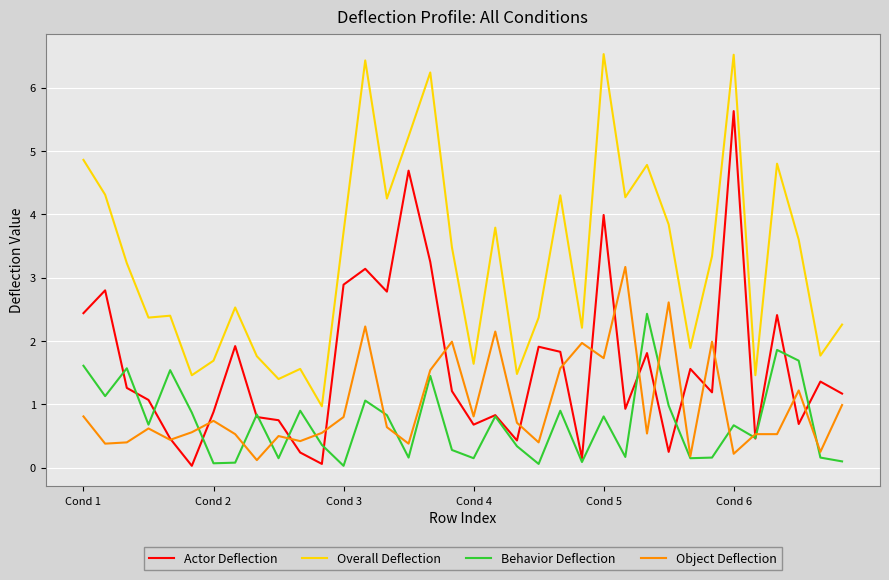

Rank the series by their maximum value, from highest to lowest.

Overall Deflection, Actor Deflection, Object Deflection, Behavior Deflection